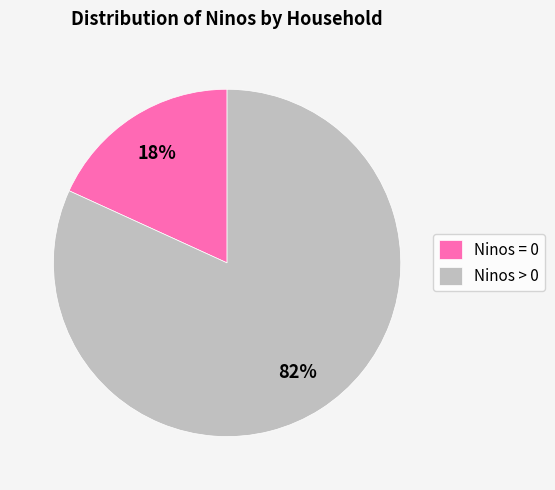

What percentage is the Ninos > 0 slice, to the nearest percent?

82%